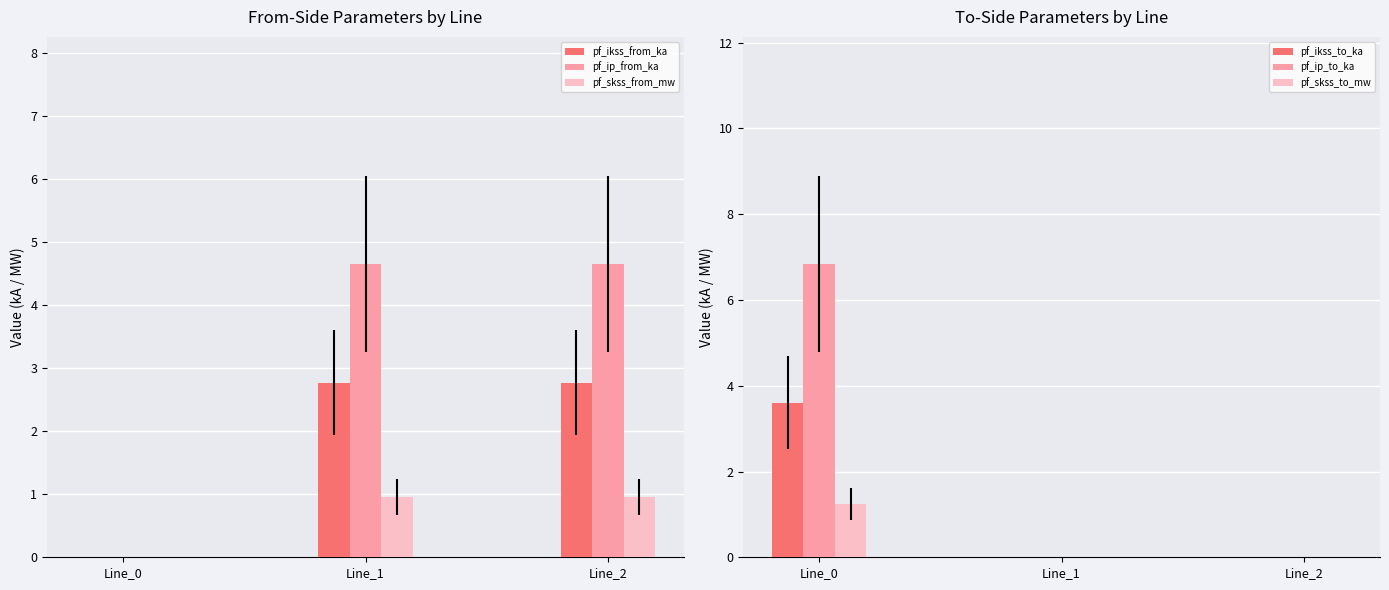

What is the sum of all pf_ip_from_ka values?

9.3